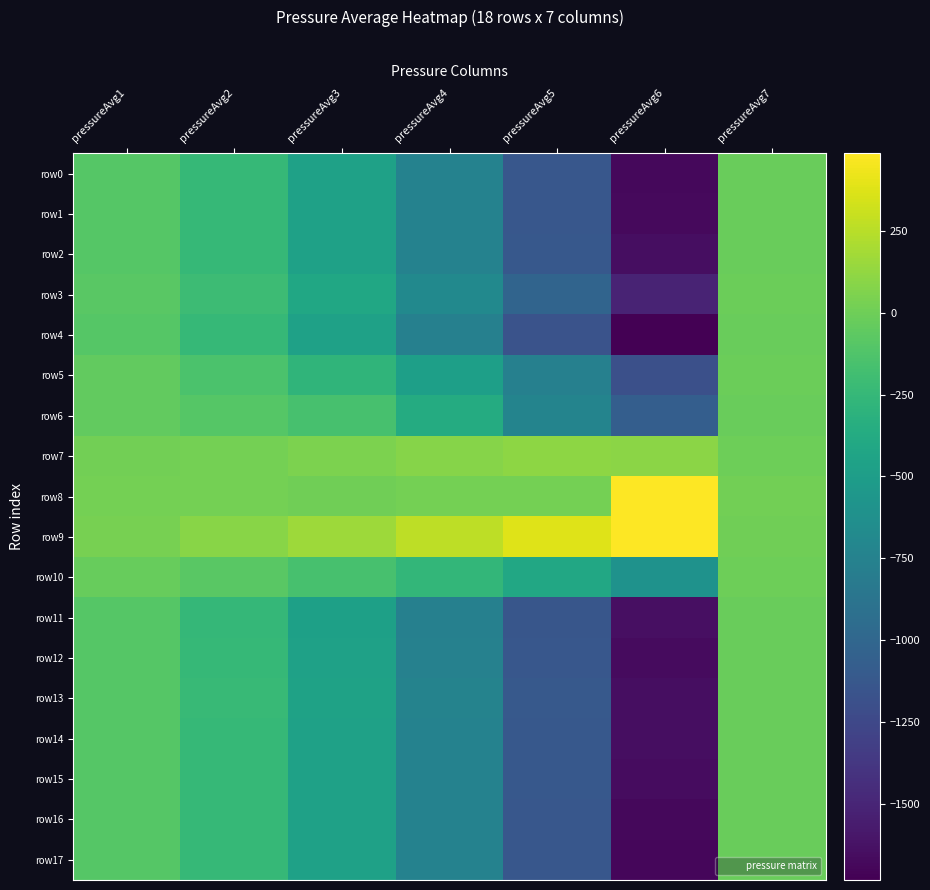

At which category is the sum across all series the highest?

pressureAvg7